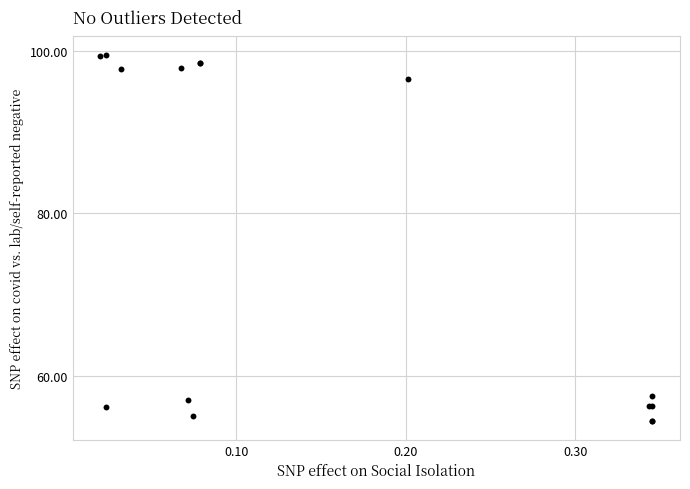

What Y value in the scatter plot is closest to 76?

57.5